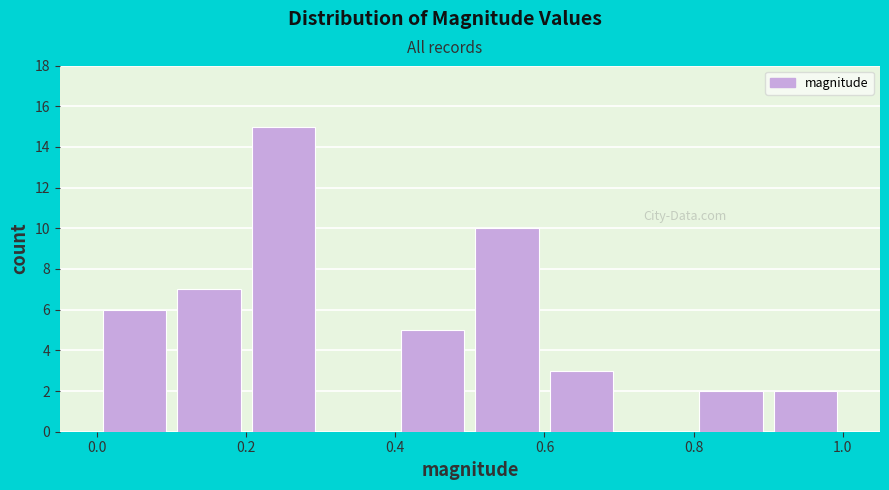

Over which range of the x-axis is the bar tallest?

0.2 to 0.3